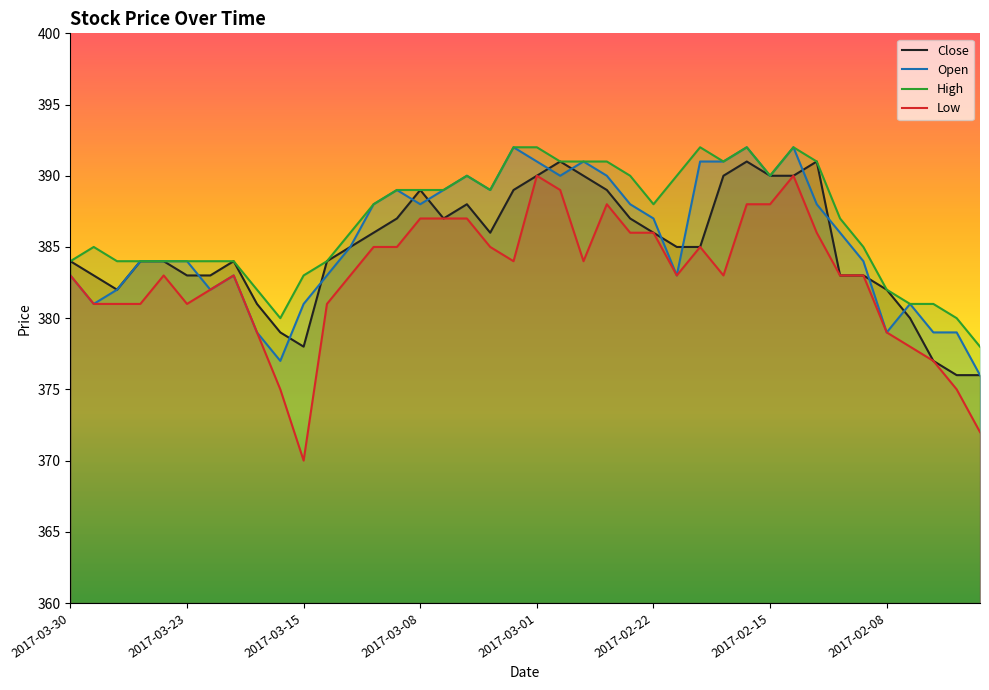

Which series has the largest total across all categories?

High